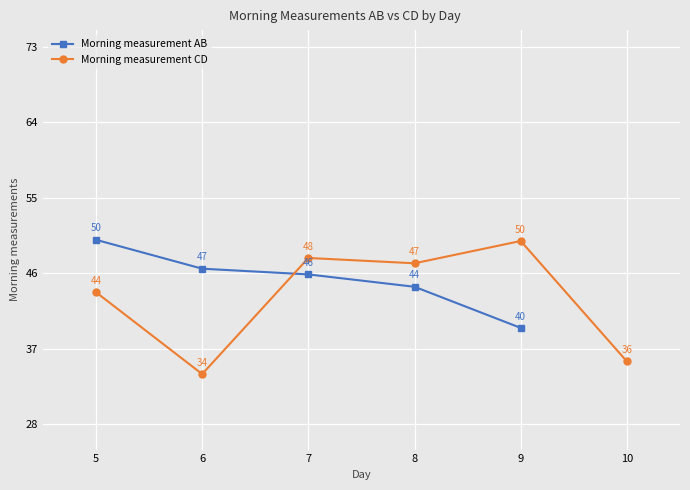

Which series has the largest total across all categories?

Morning measurement CD